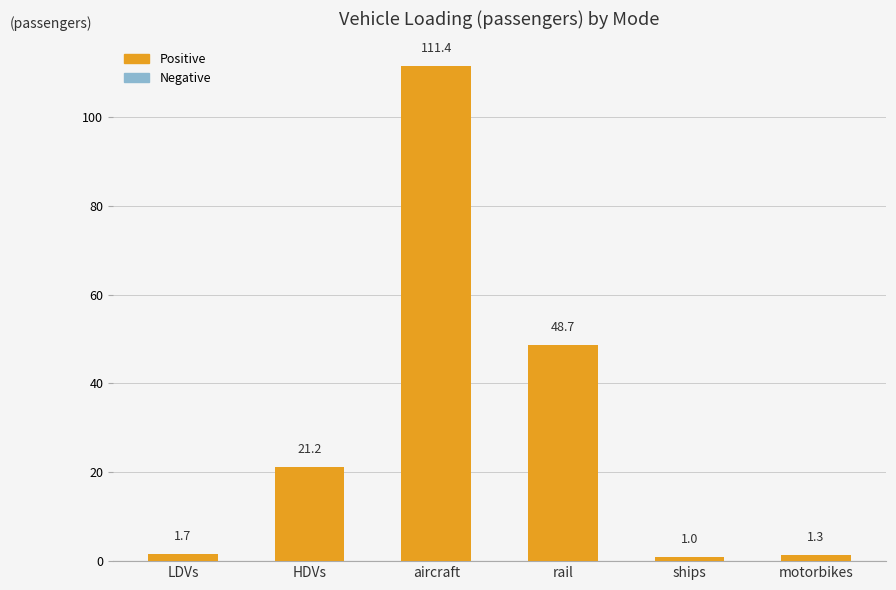

Between ships and LDVs, which is larger?

LDVs